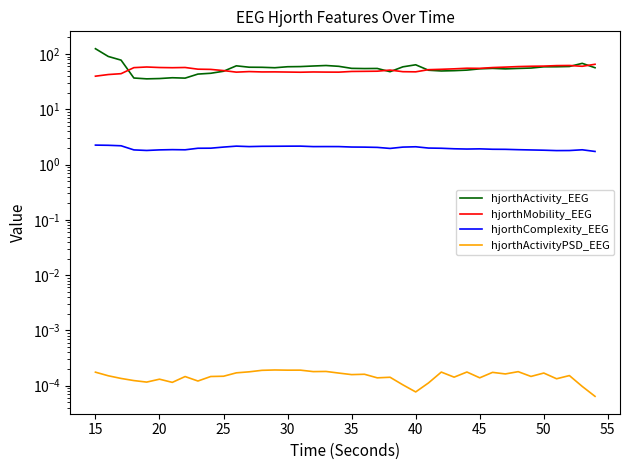

How many interior local peaks does the hjorthActivityPSD_EEG series have?

13